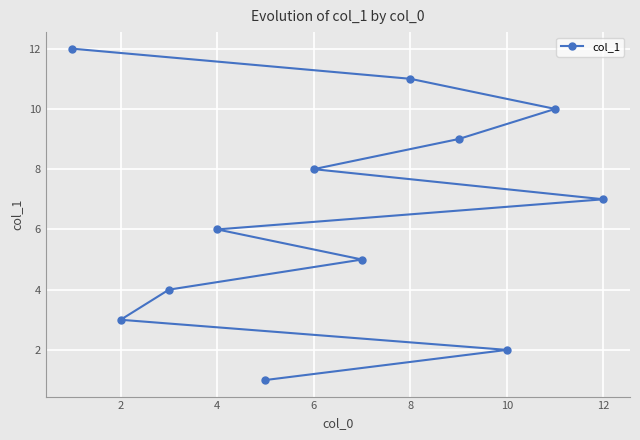

What is the average value?

6